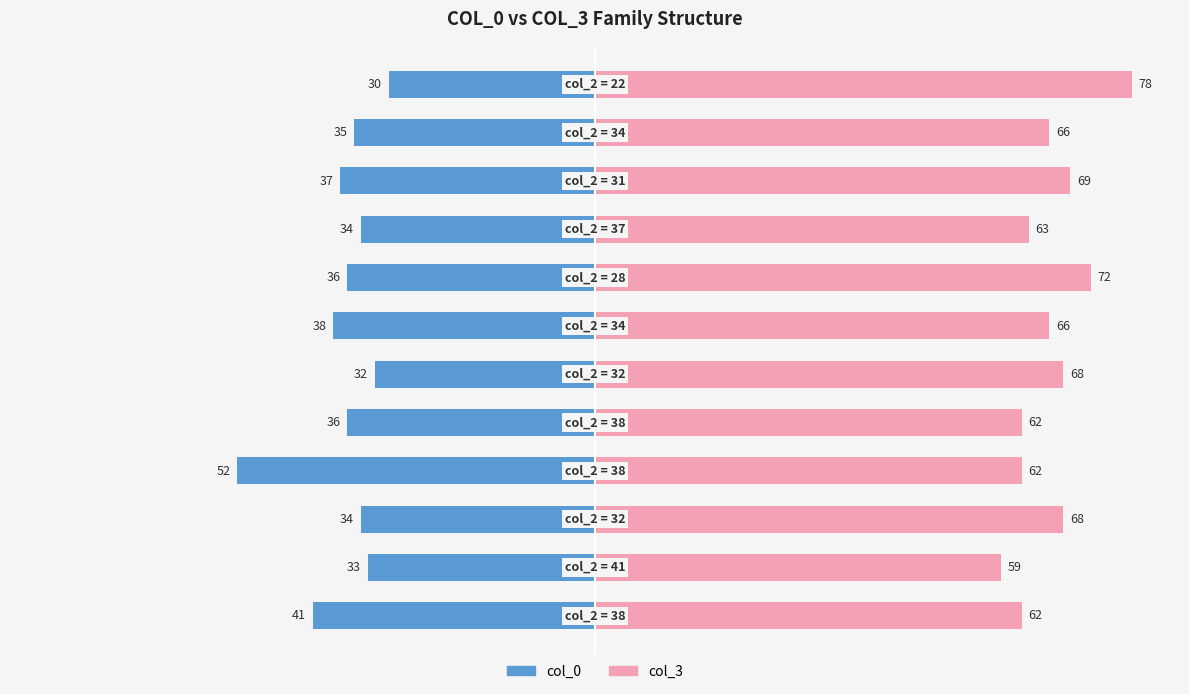

Reading left to right, what are all the values shown in this chart?

col_0: -41	-33	-34	-52	-36	-32	-38	-36	-34	-37	-35	-30
col_3: 62	59	68	62	62	68	66	72	63	69	66	78